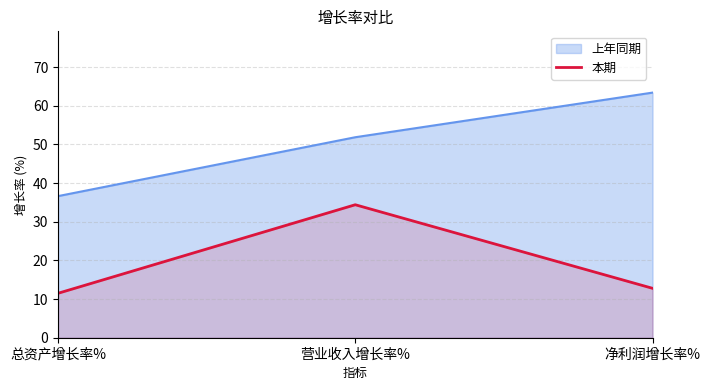

What is the label of the 2nd point from the left?

营业收入增长率%